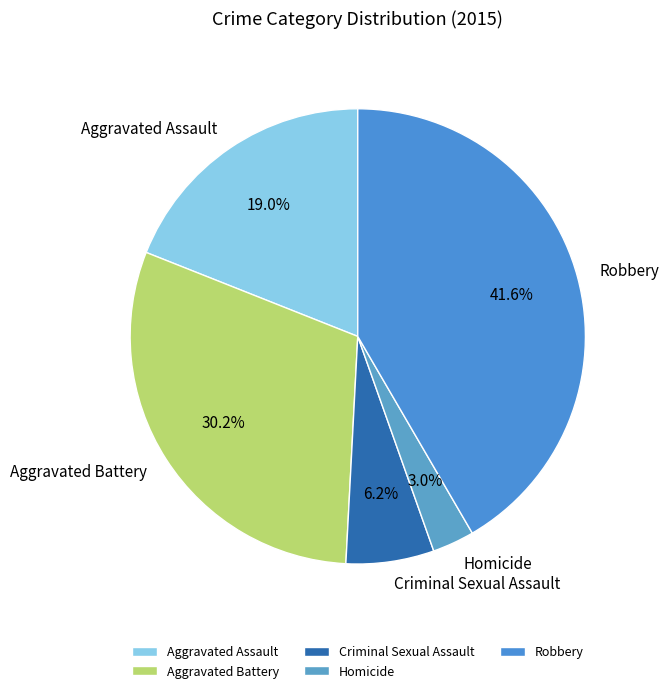

What percentage is the Aggravated Assault slice, to the nearest percent?

19%